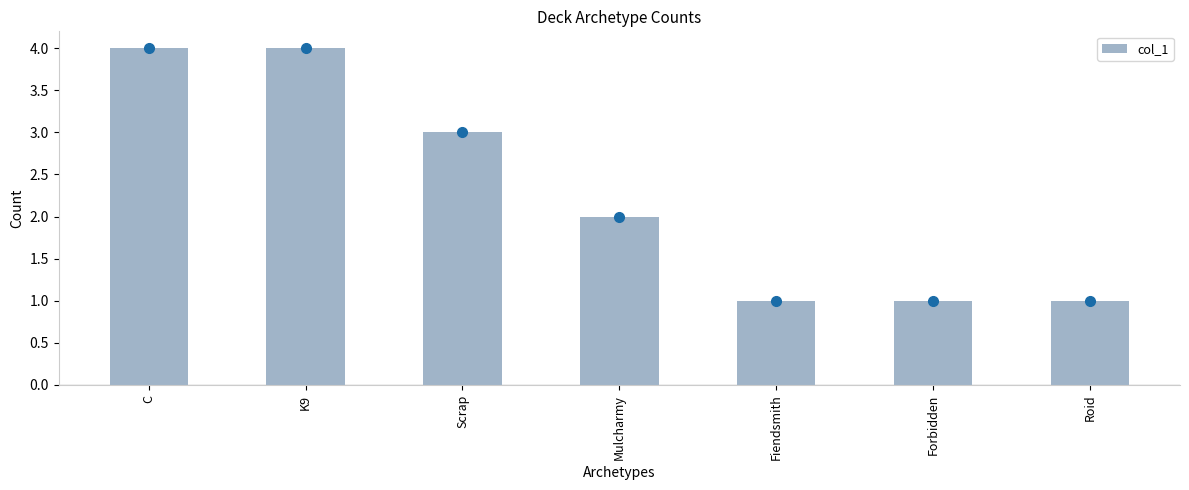

What is the difference between the maximum and second lowest values?

3